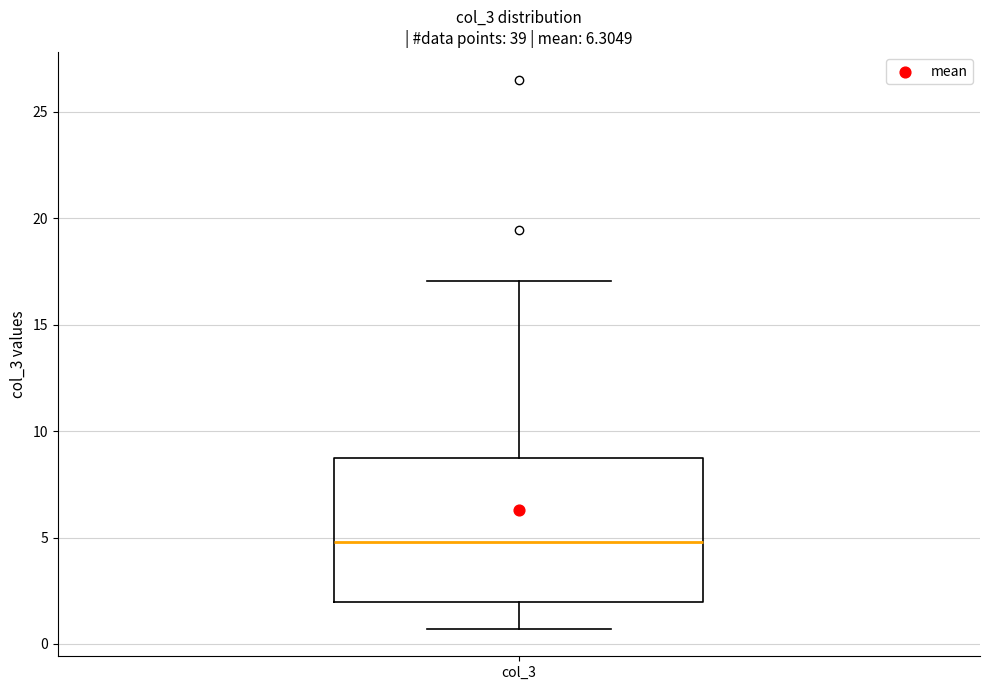

Read this box plot against the y-axis: the position of the median line, the range covered by the box, and the ends of both whiskers. The values are not printed on the chart, so give them approximately, as read against the axis.

median 5.0, box 2.0 to 8.5, whiskers 0.5 to 17.0